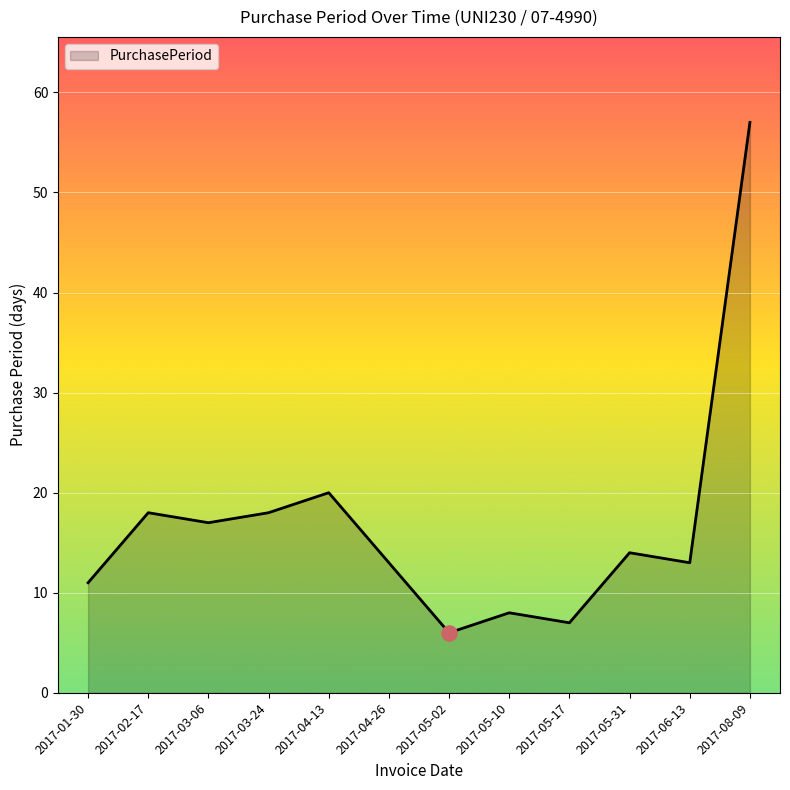

What is the change in value from 2017-04-13 to 2017-06-13?

-7